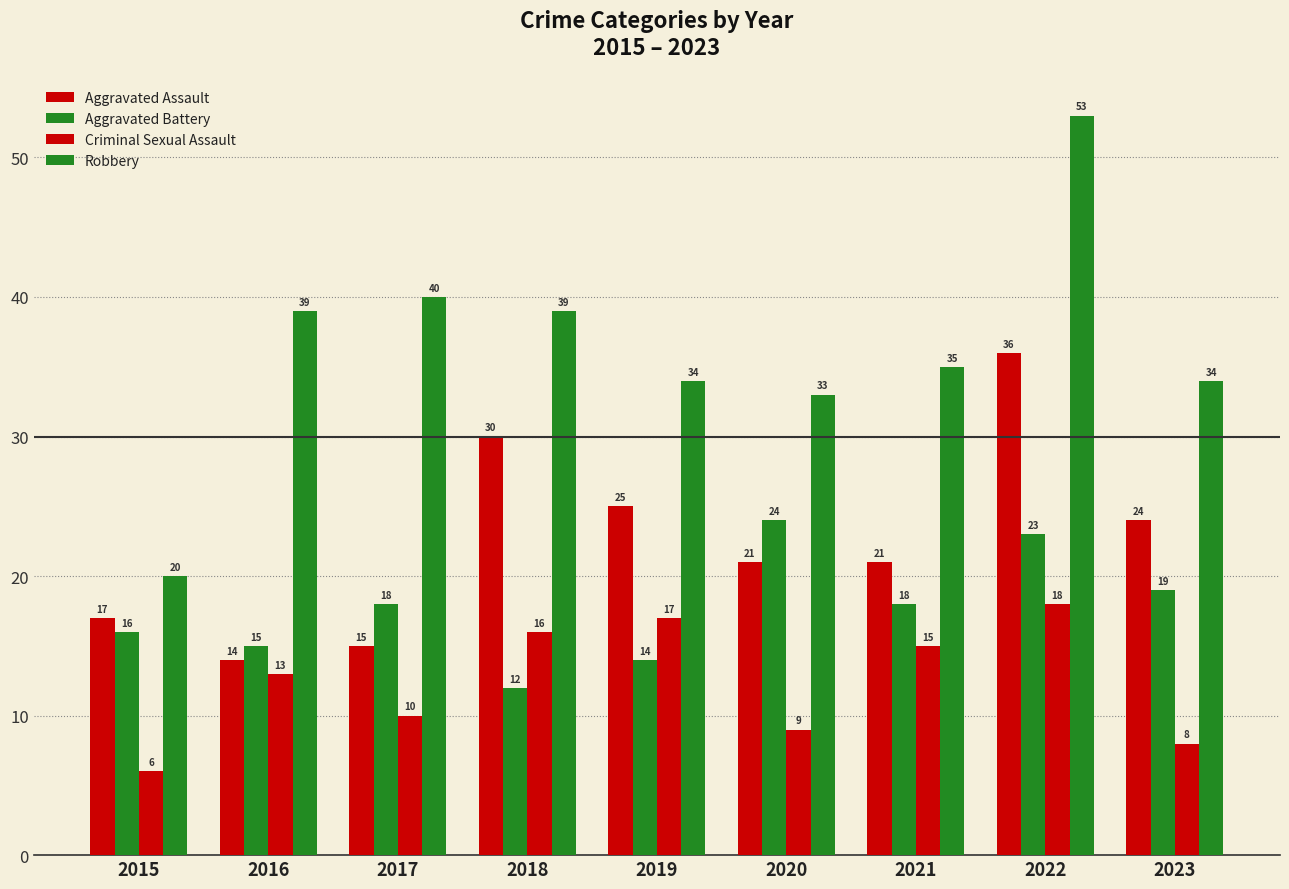

At which label is Criminal Sexual Assault closest to 12?

2016